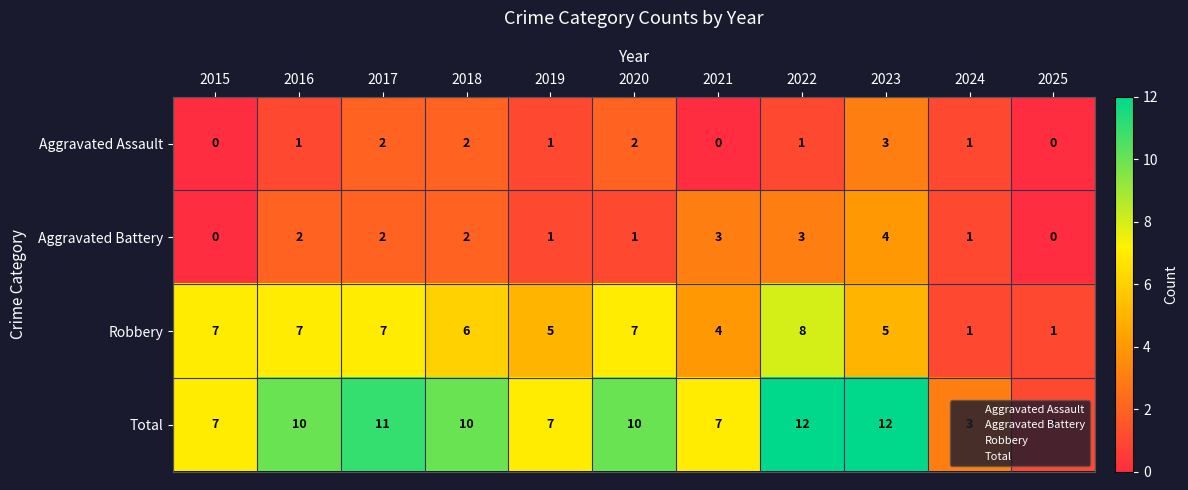

Is it true that Total equals 10 at 2016?

True